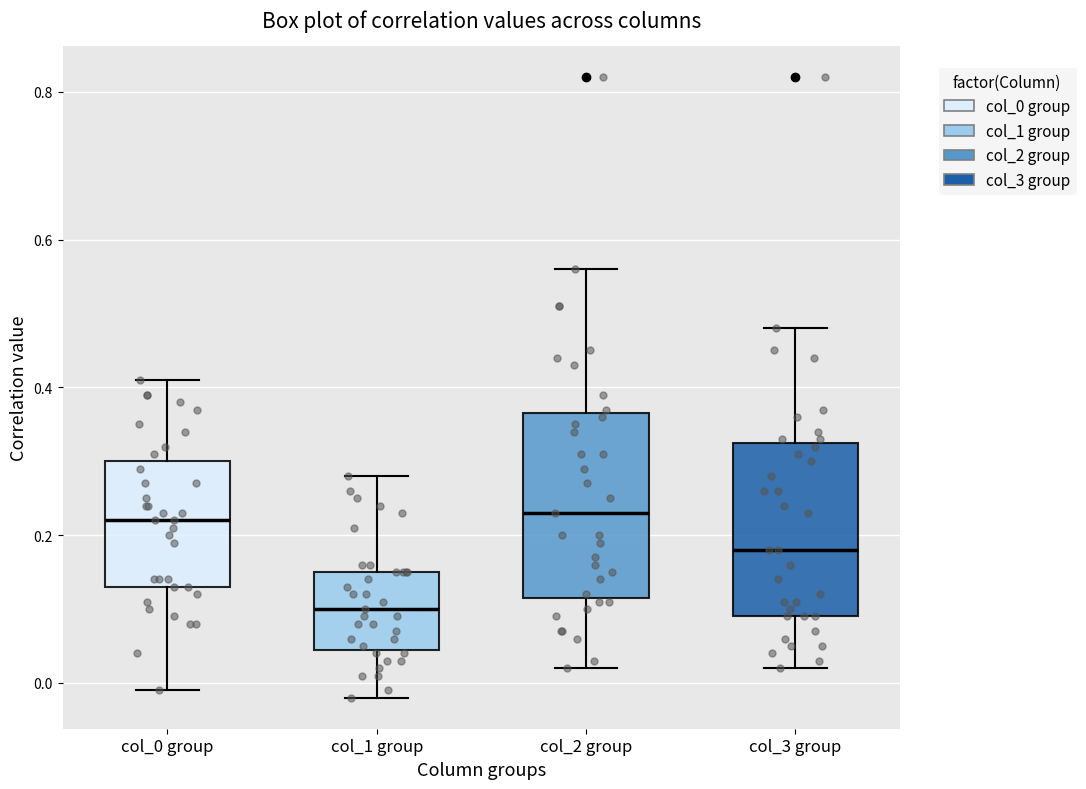

Where does the upper whisker of the box for col_1 group end on the y-axis? The values are not printed on the chart, so give them approximately, as read against the axis.

0.28